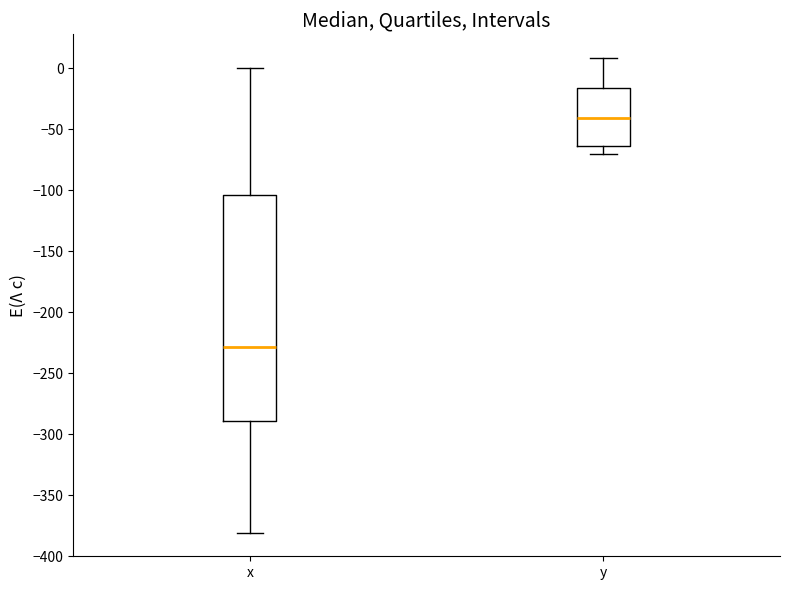

Which box has the highest median line?

y